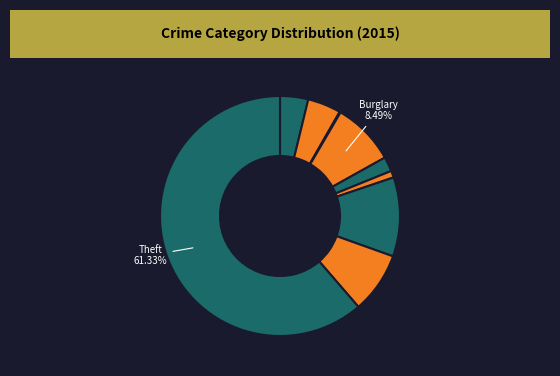

How many segments does this pie chart have?

9